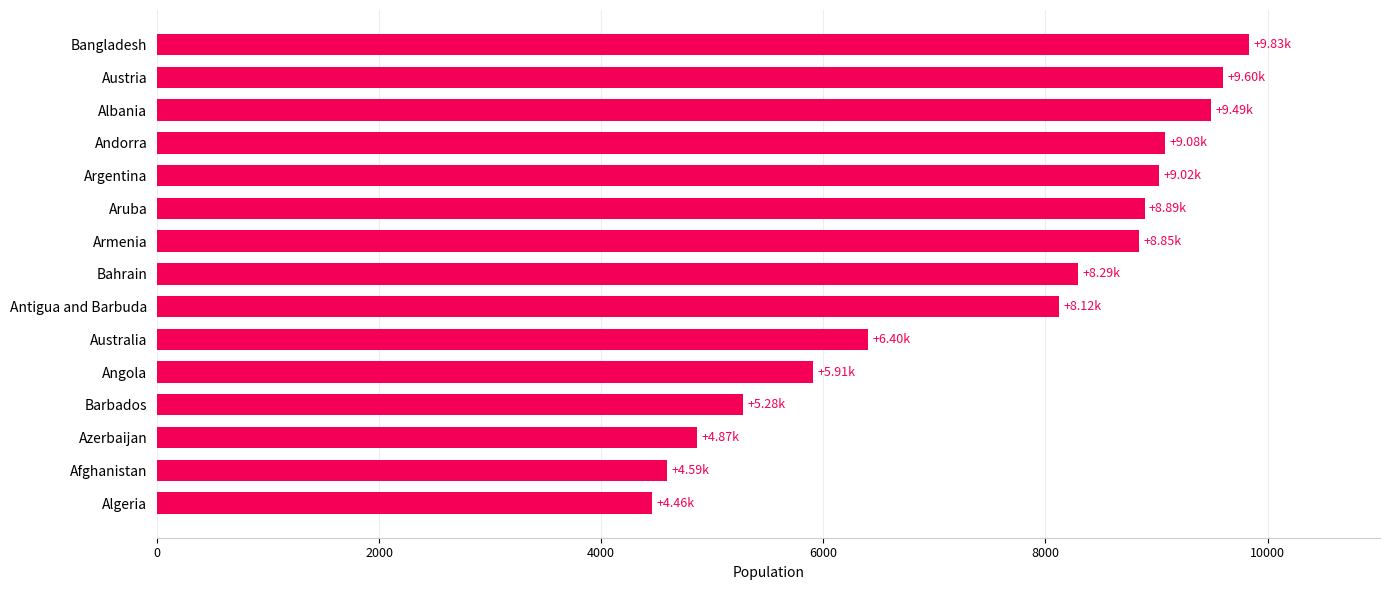

How many values are below 8291?

7